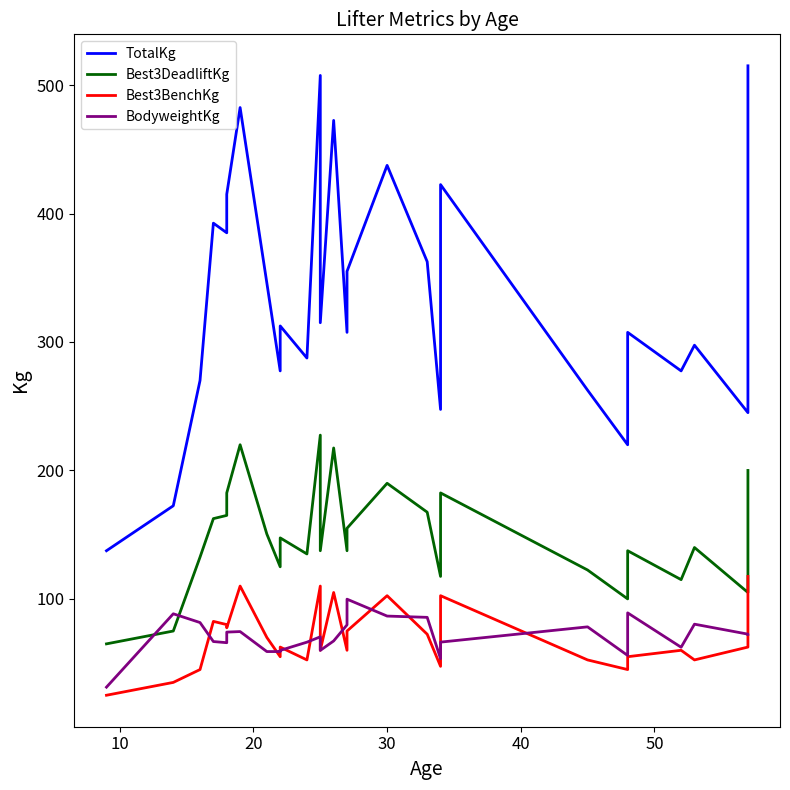

In TotalKg, how many points are higher than both neighbors (excluding endpoints)?

9